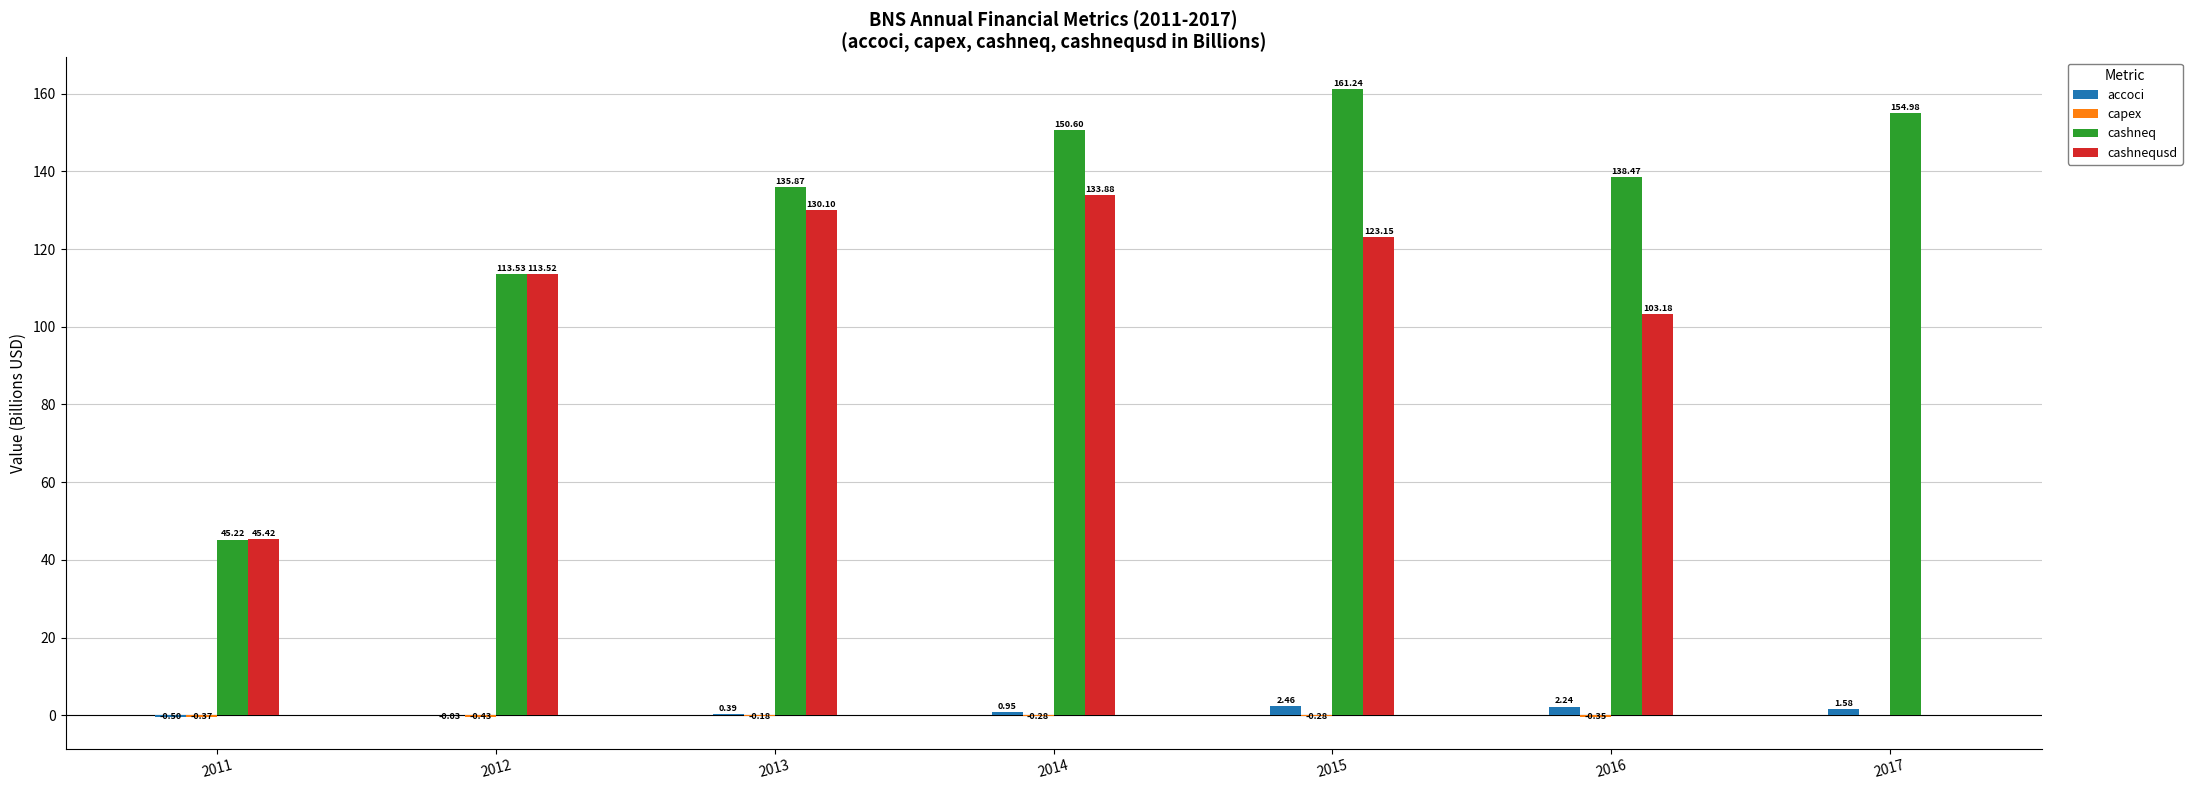

Which series changed the most between 2012 and 2013?

cashneq